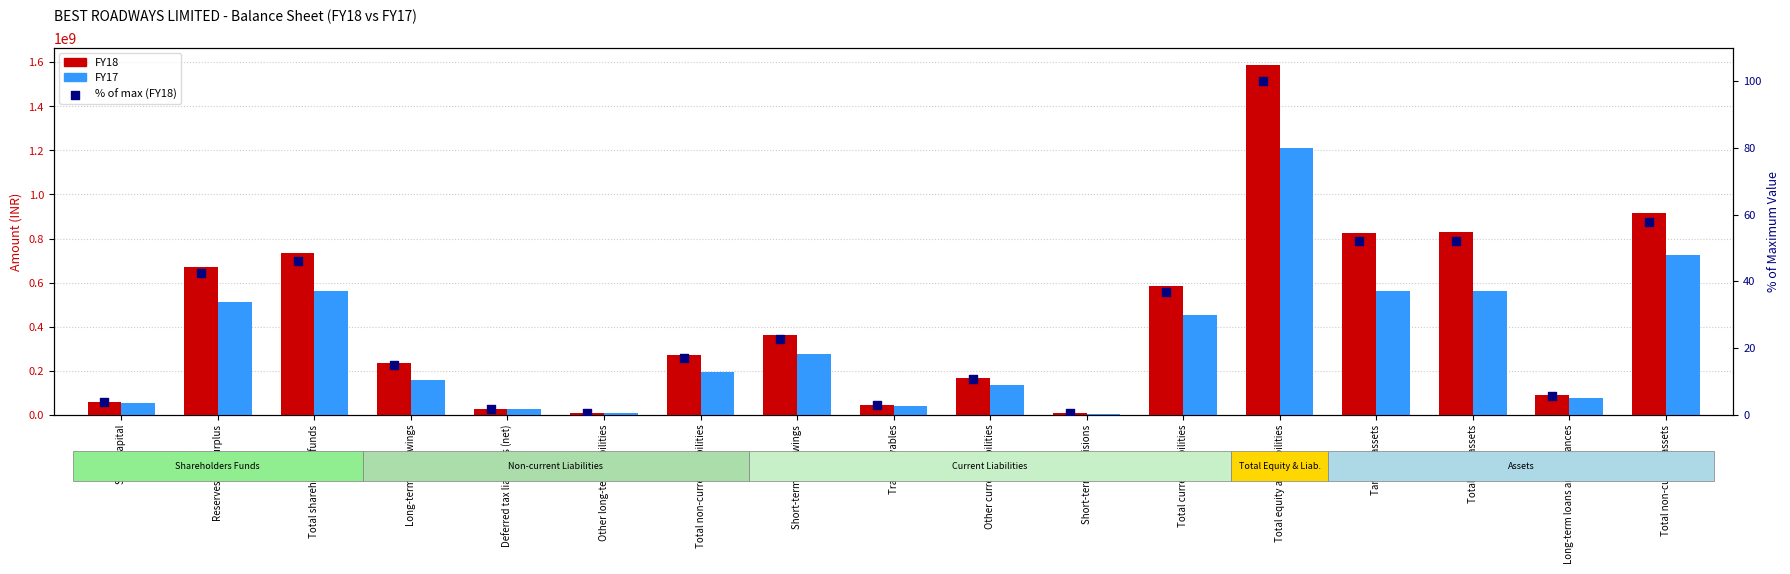

At which category is the sum across all series the highest?

Total equity and liabilities